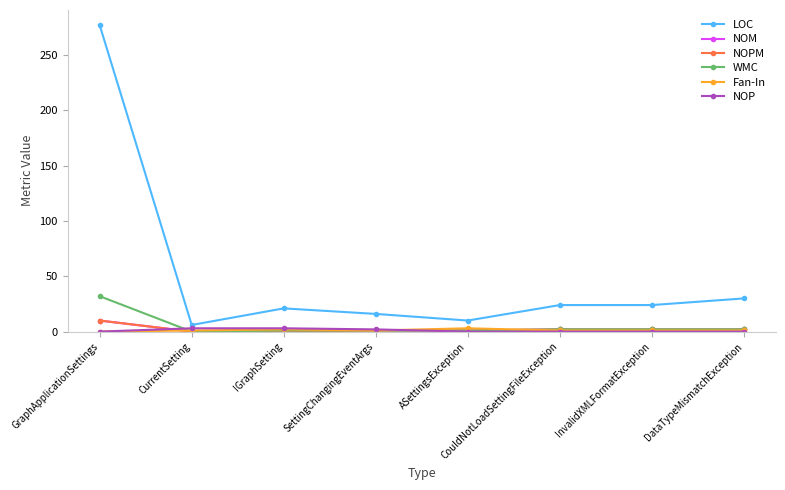

What is the value of the WMC point at the 6th from the left?

2